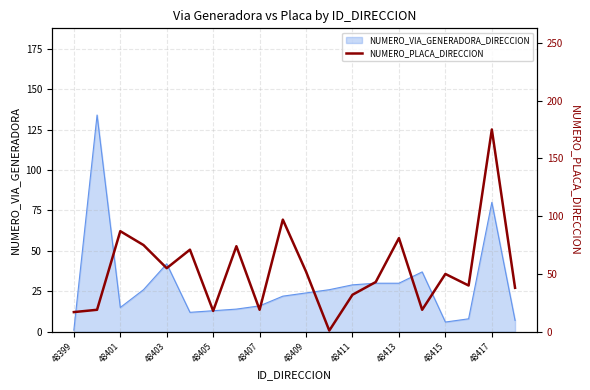

The NUMERO_VIA_GENERADORA_DIRECCION series shows 42 at 48403. True or false?

True